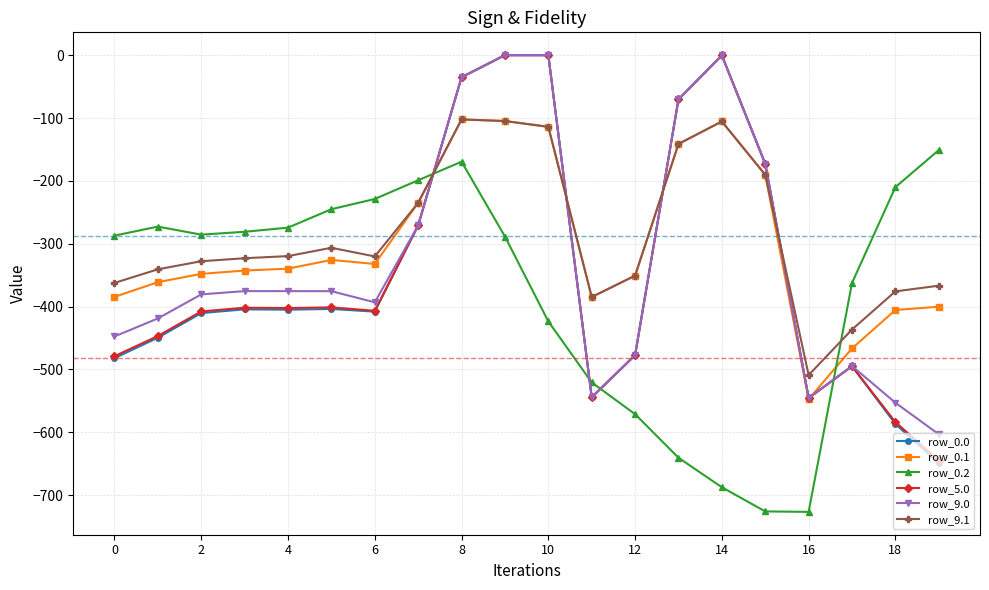

How many times do row_0.2 and row_5.0 cross each other?

4